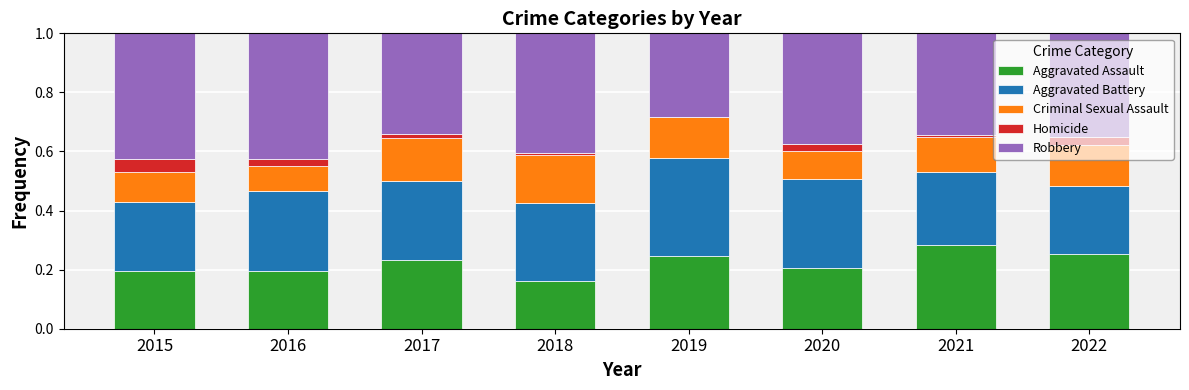

Which category has the highest value in the Aggravated Assault series?

2021